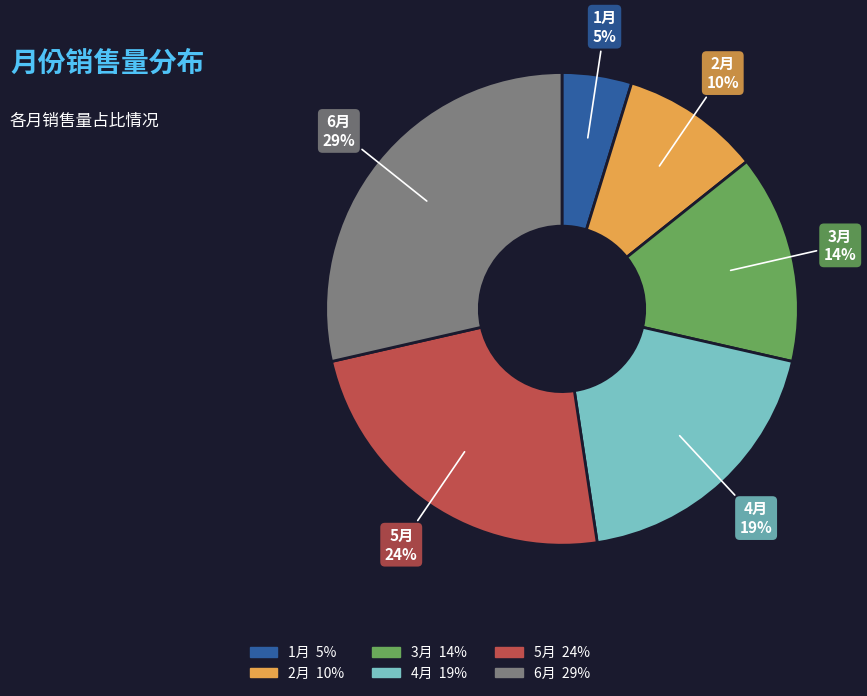

What is the ratio of the value at 2月 to the value at 5月?

0.4